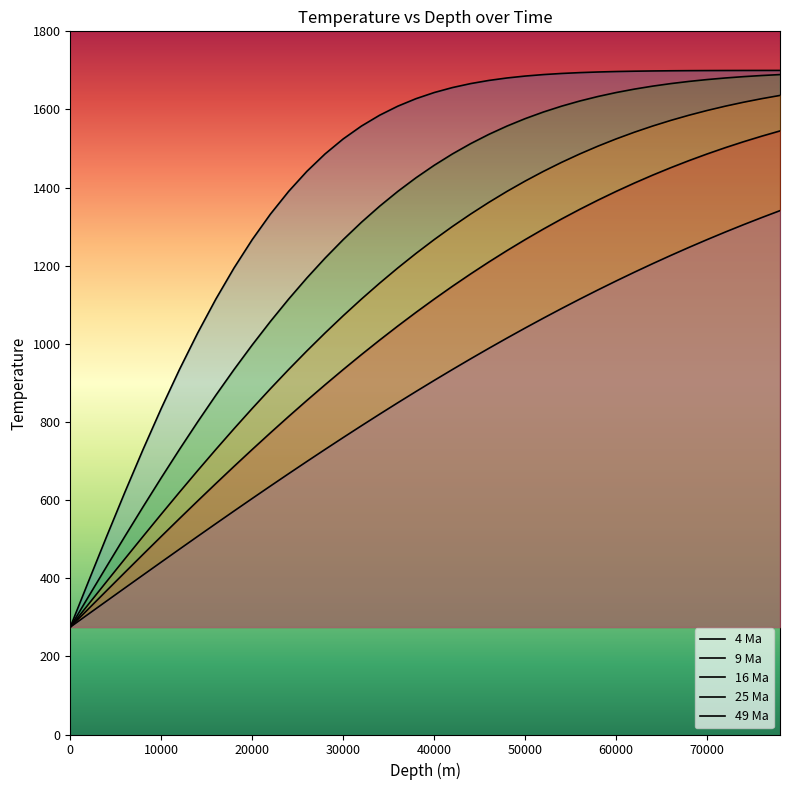

True or false: 4 Ma and Depth (m) intersect in this chart.

False